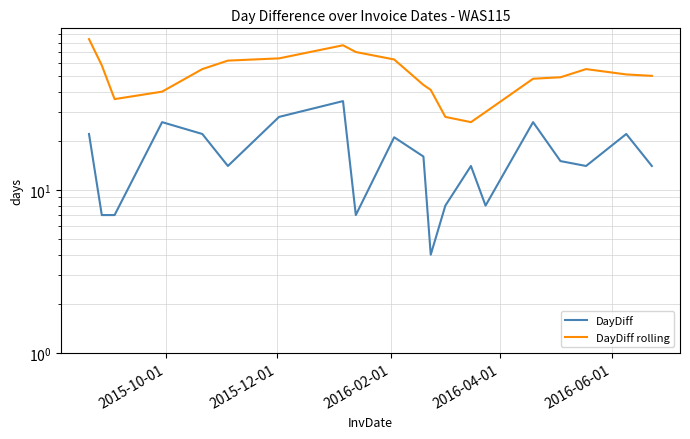

What are all the series names shown in the legend?

DayDiff, DayDiff rolling